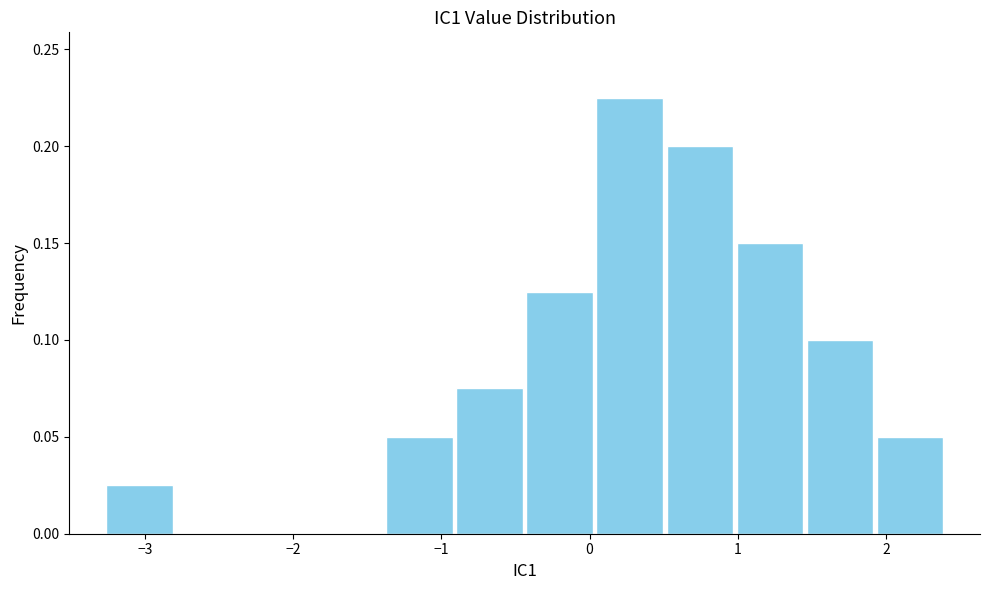

Reading left to right, list every bar in this chart as the range it spans on the x-axis followed by its height. Neither the bar edges nor the heights are printed on the chart, so give them approximately, as read against the axes.

-3.3 to -2.8: 0.025
-2.8 to -2.3: 0
-2.3 to -1.9: 0
-1.9 to -1.4: 0
-1.4 to -0.9: 0.050
-0.9 to -0.4: 0.075
-0.4 to 0.0: 0.125
0.0 to 0.5: 0.225
0.5 to 1.0: 0.200
1.0 to 1.5: 0.150
1.5 to 1.9: 0.100
1.9 to 2.4: 0.050